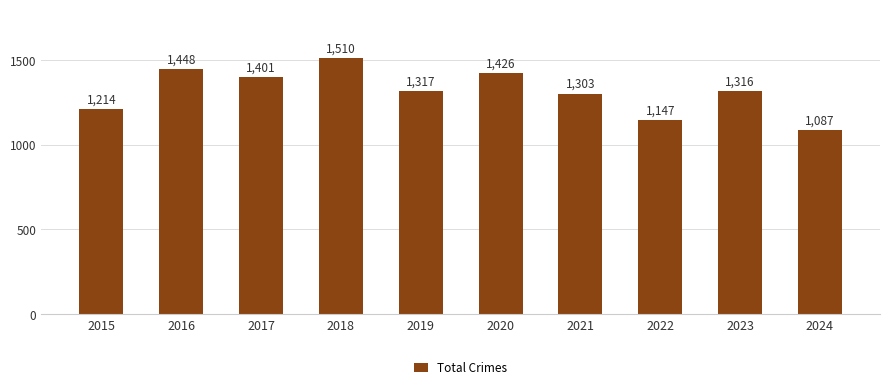

Between 2018 and 2021, which is larger?

2018